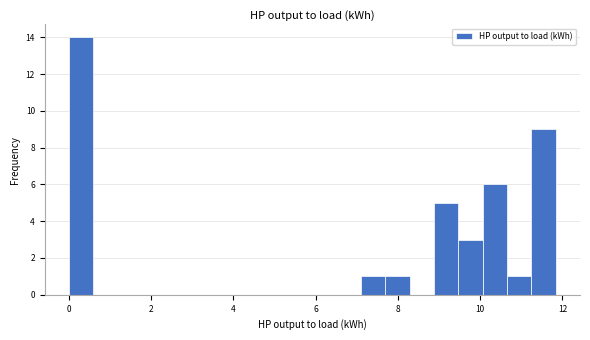

Around what value on the x-axis is the tallest bar? Give the approximate position of its centre, as read against the axis.

0.2